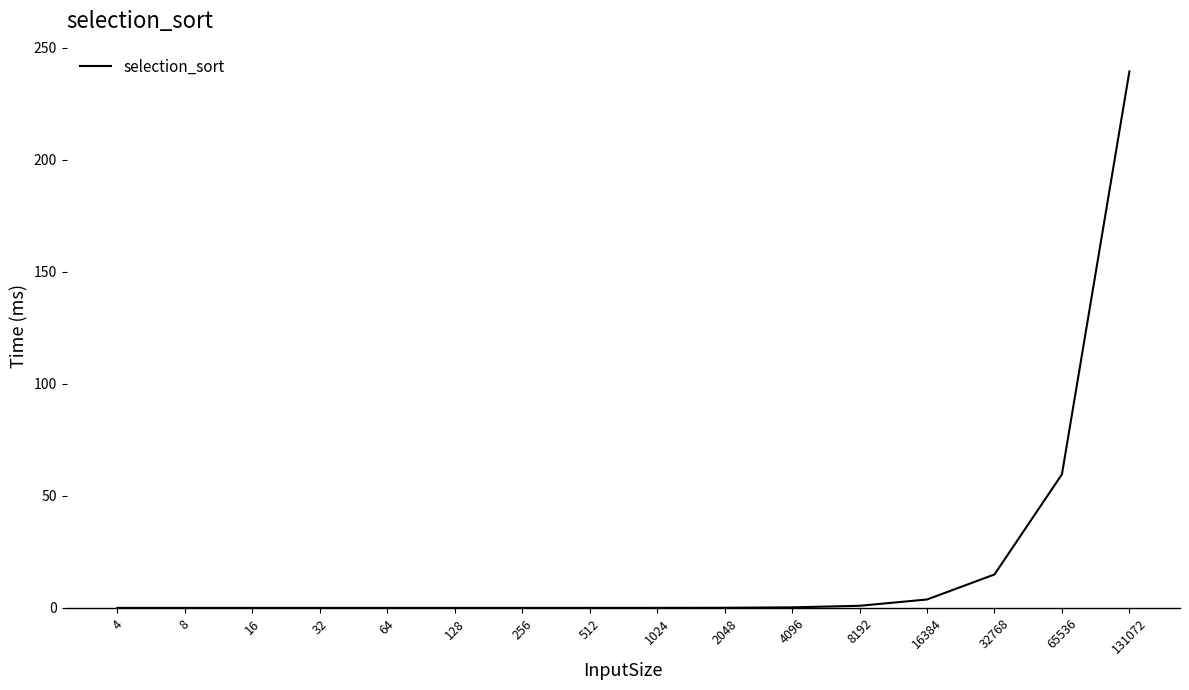

What is the maximum value shown in the chart?

239.3